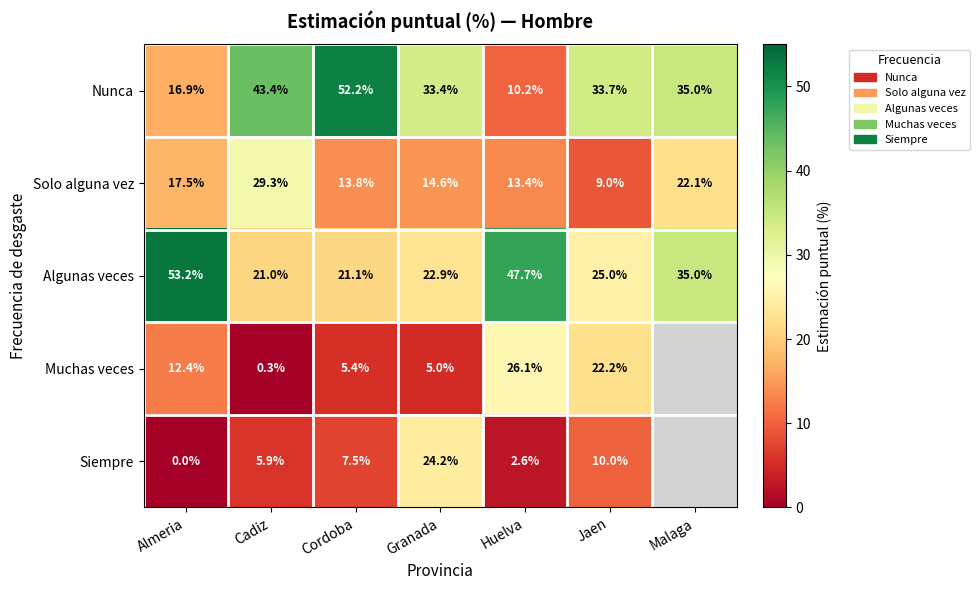

Is the value of Algunas veces at Jaen greater than the value of Muchas veces at Granada?

Yes